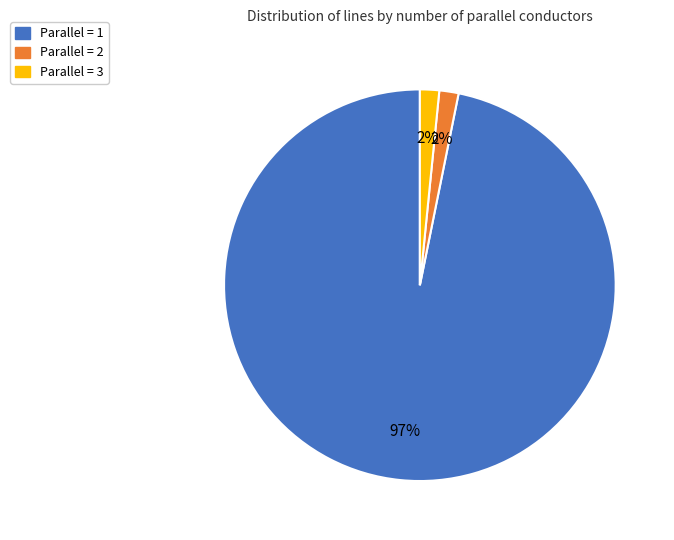

To the nearest percent, what is the average slice percentage?

33%